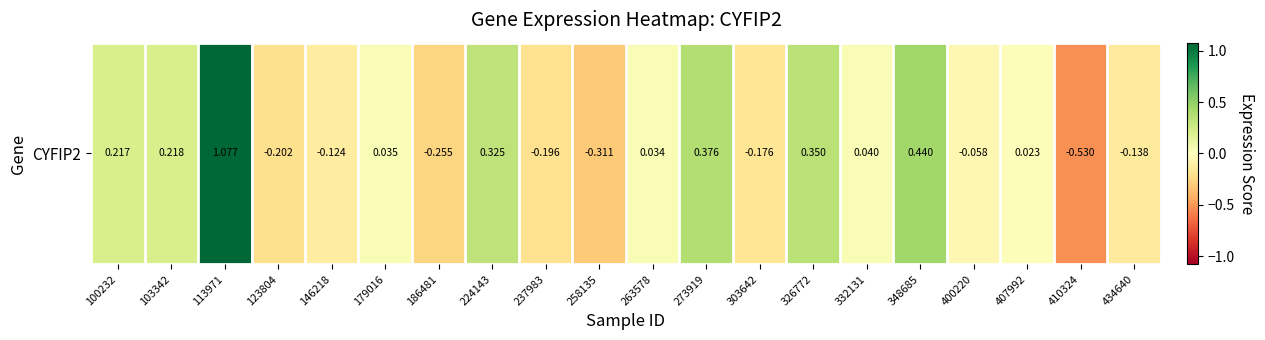

The chart shows a value of 0.0 at 263578. True or false?

True